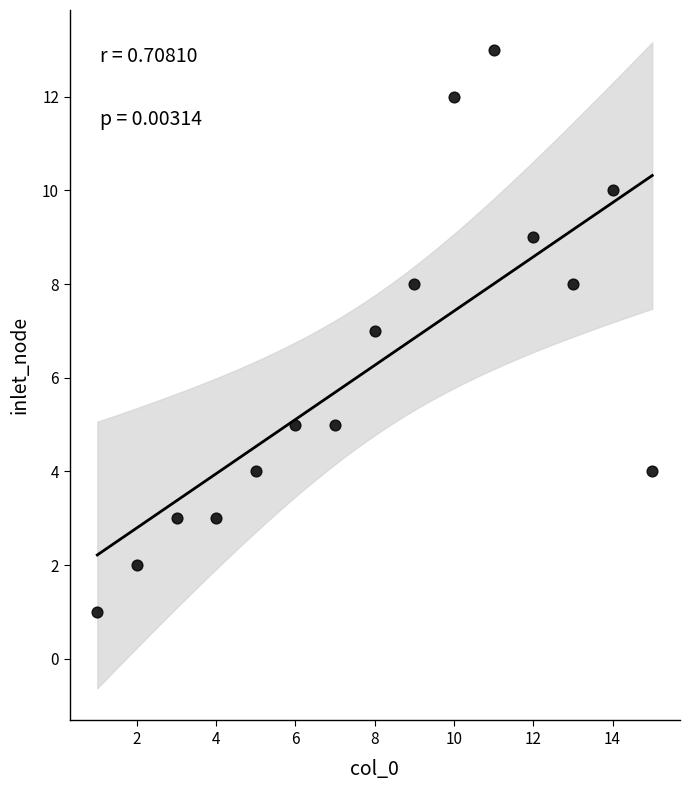

What is the range of X values (max minus min)?

14